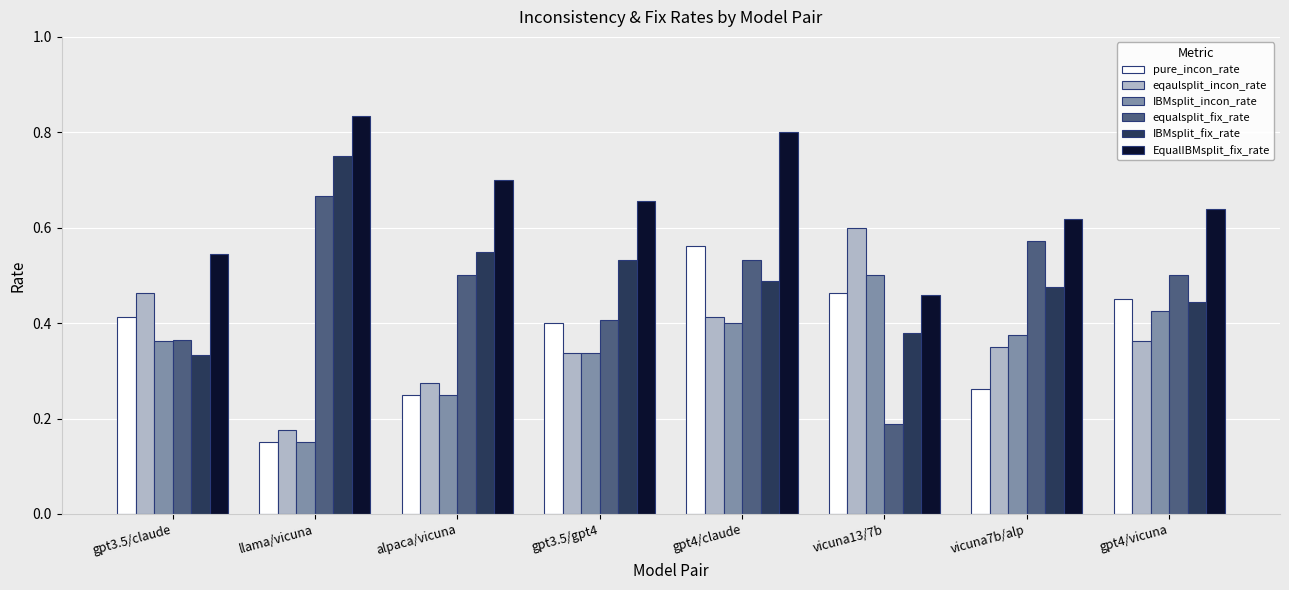

At how many categories does at least one series exceed 0?

8